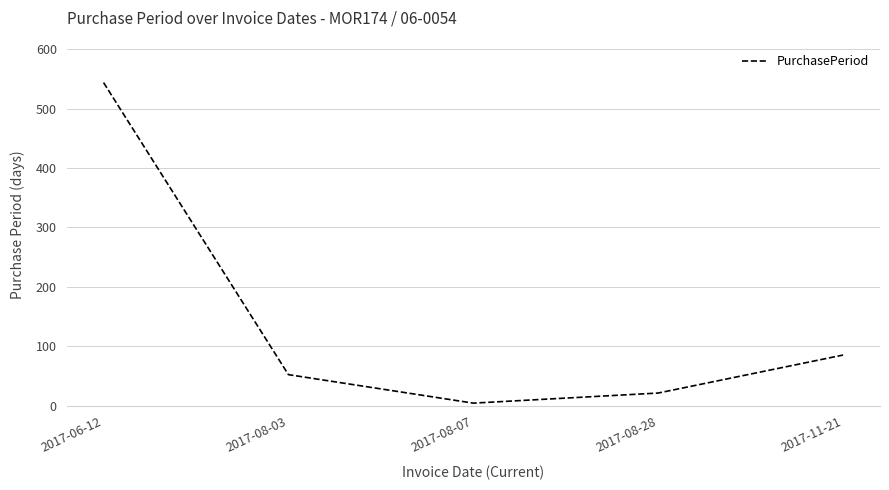

The value at 2017-08-28 is 21. True or false?

True